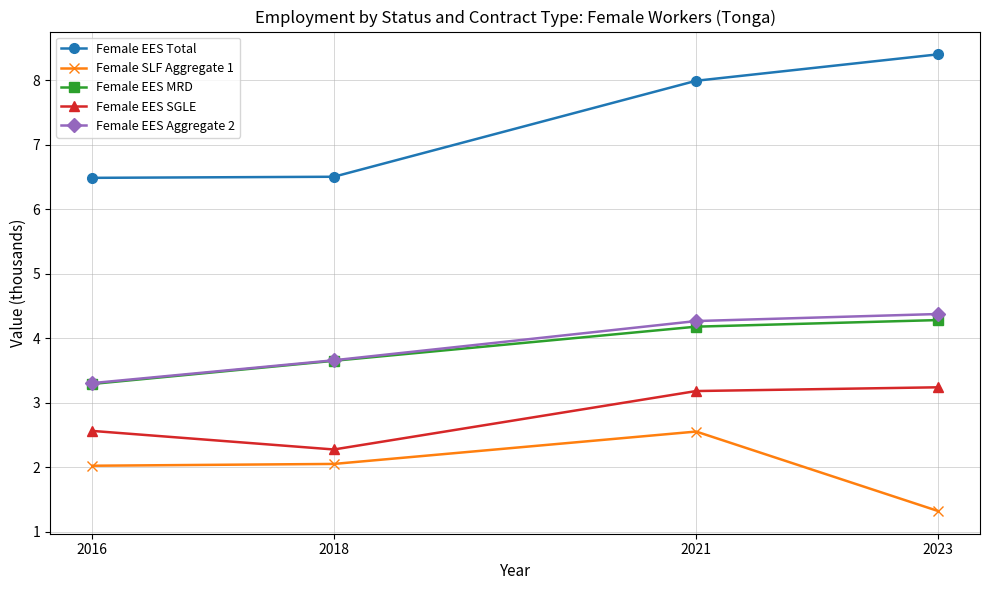

What is the total value across all series at 2023?

21.6